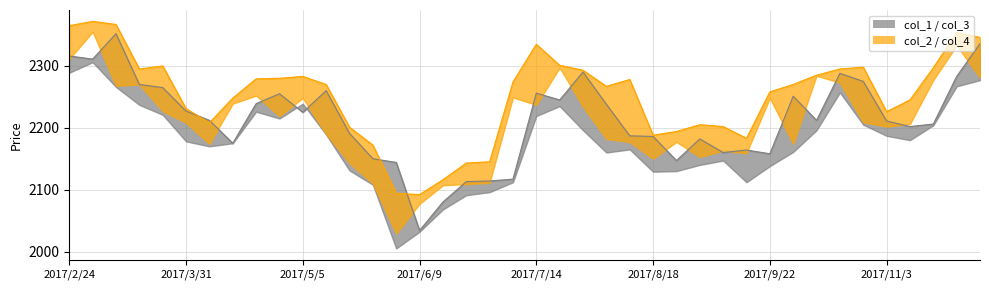

In col_1, how many points are lower than both neighbors (excluding endpoints)?

10